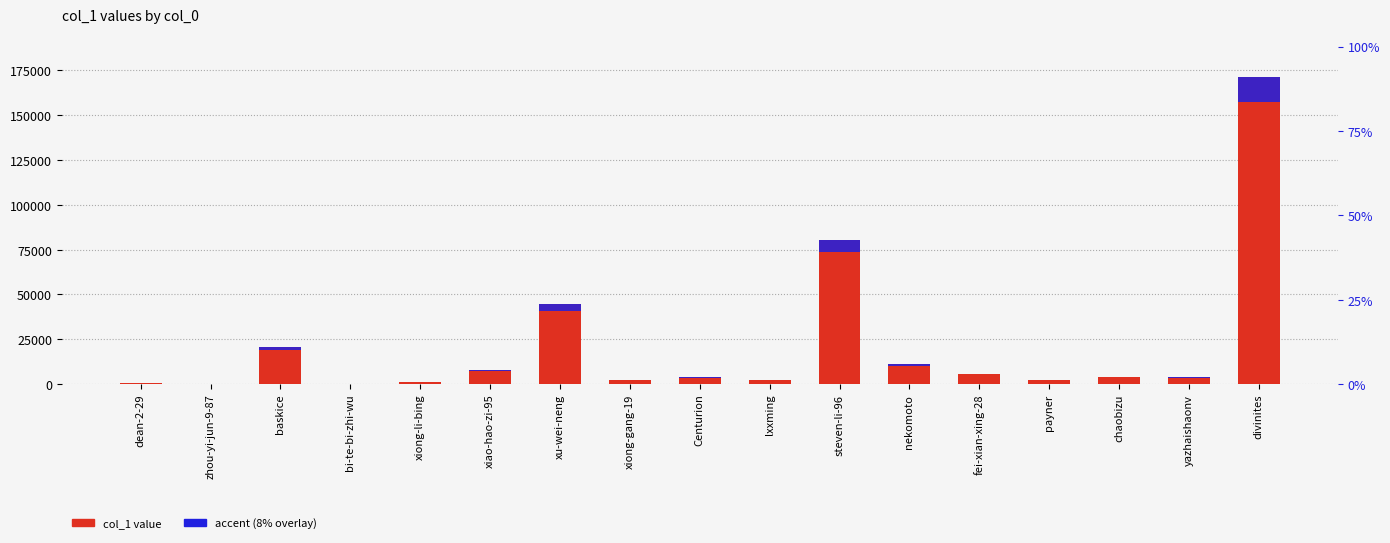

Are the bars horizontal?

No